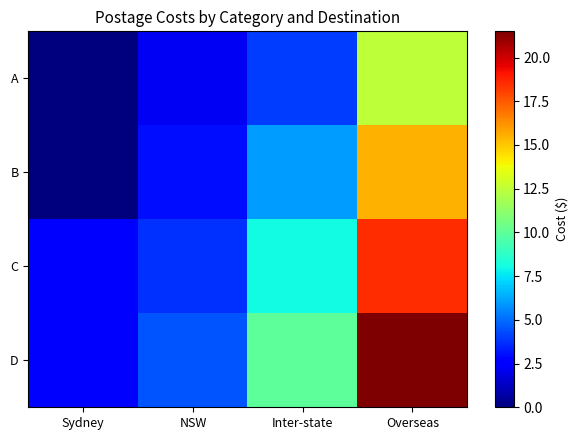

List the series in order of their overall mean, lowest first.

A, B, C, D